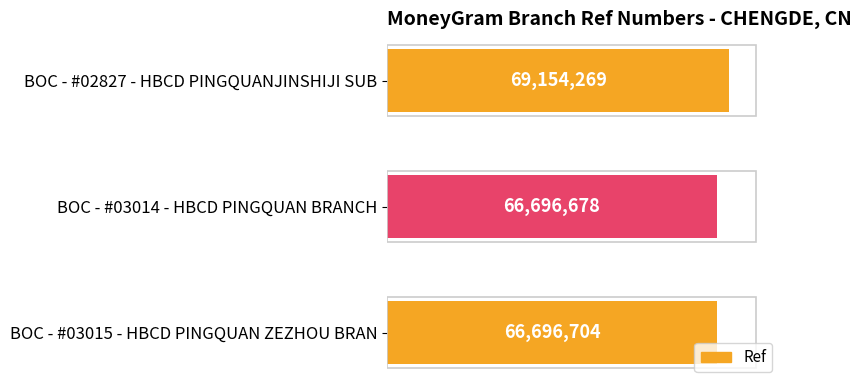

Are the bars horizontal?

Yes